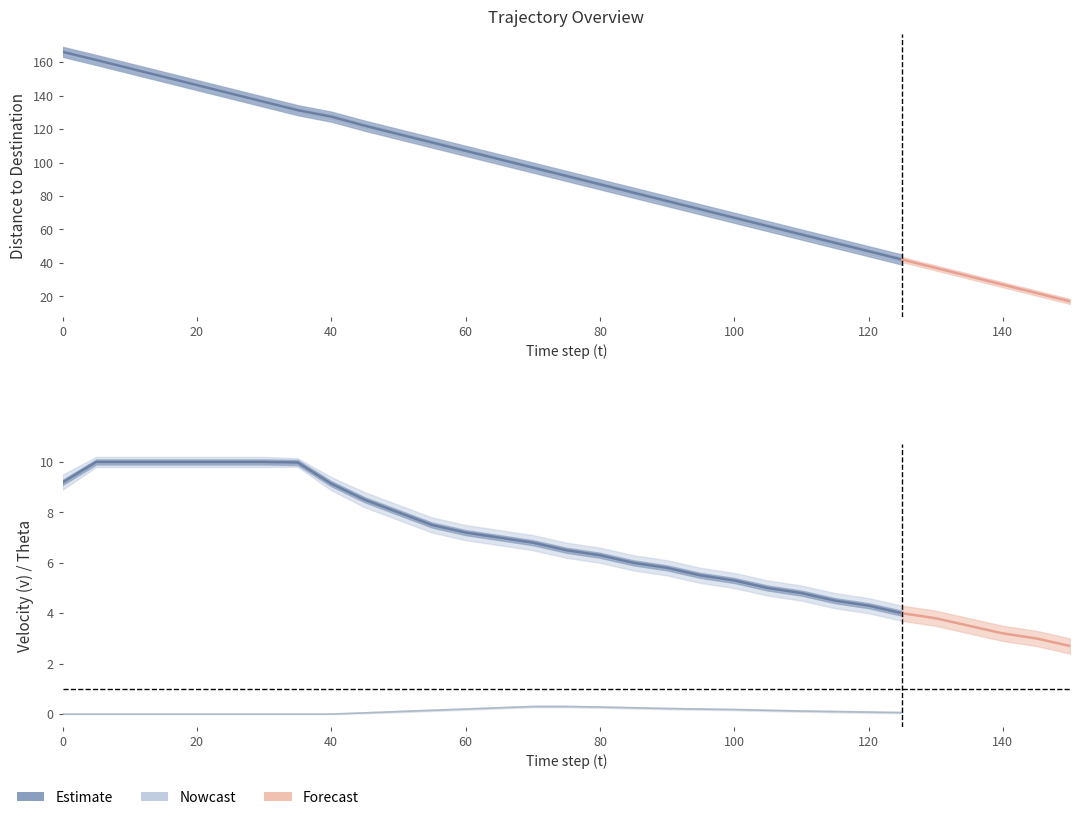

What is the value of the 1st point from the left?

9.2